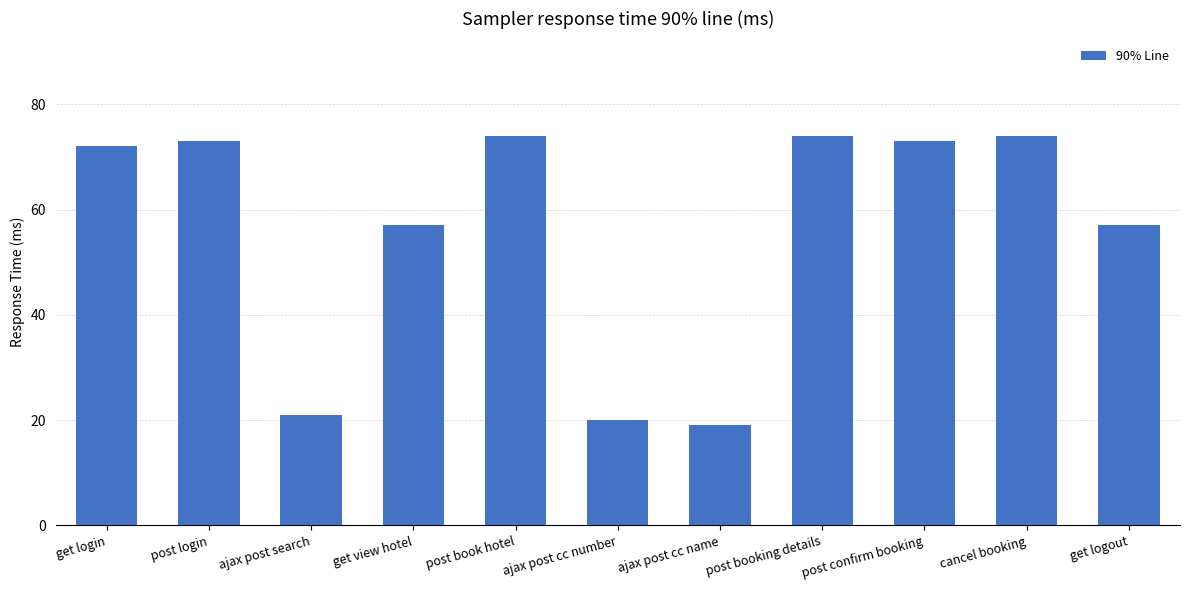

How many data points does each series have?

11